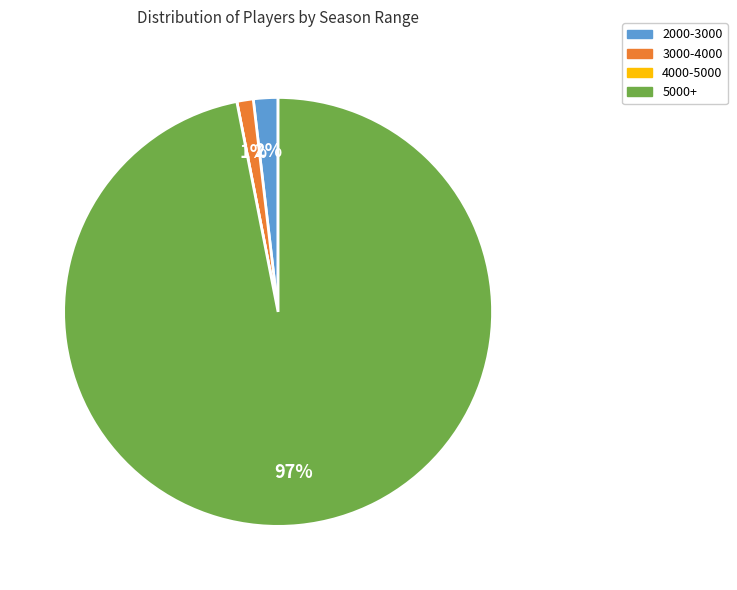

Between 2000-3000 and 3000-4000, which is larger?

2000-3000